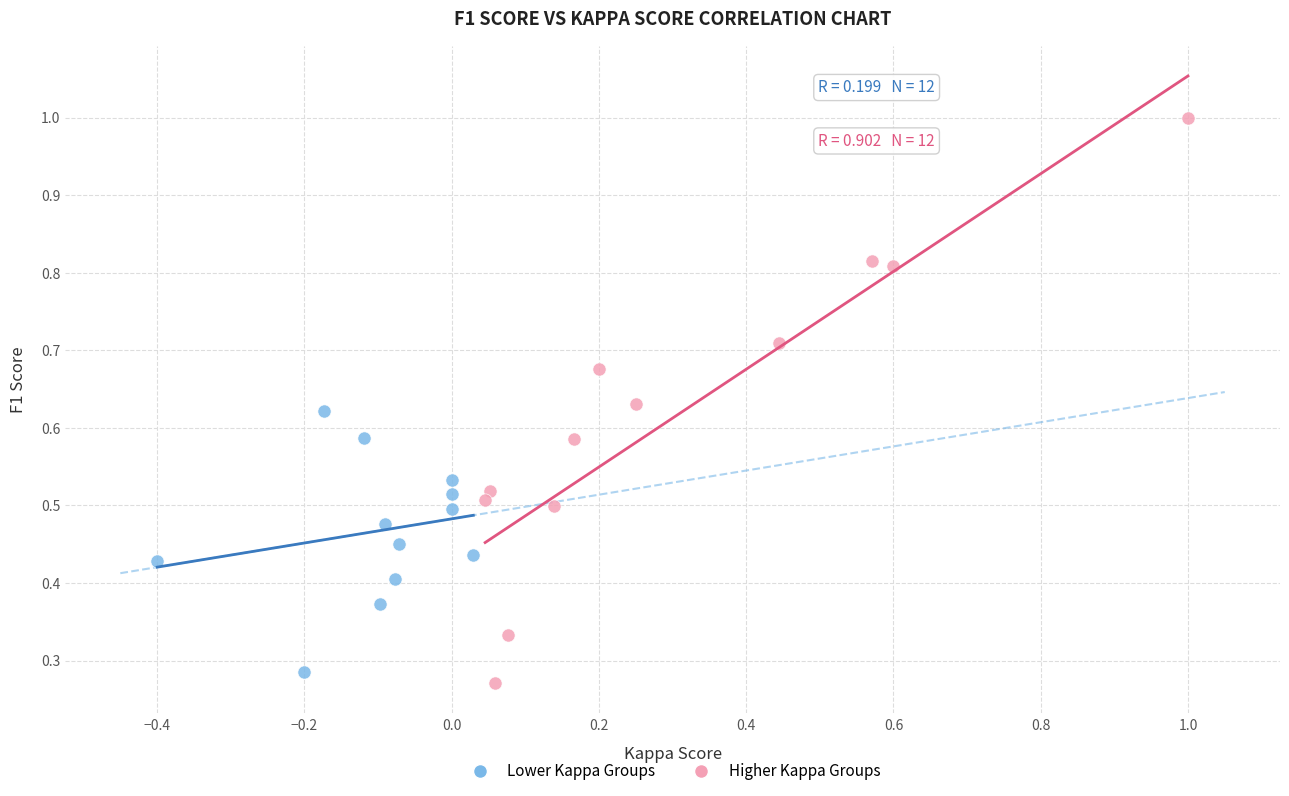

Which series contains the highest Y value?

Higher Kappa Groups